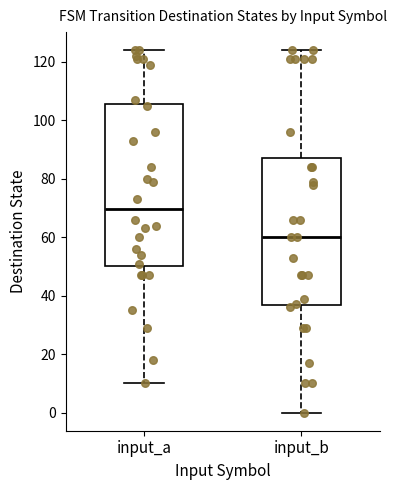

Where does the median line of the box for input_b sit on the y-axis? The values are not printed on the chart, so give them approximately, as read against the axis.

60